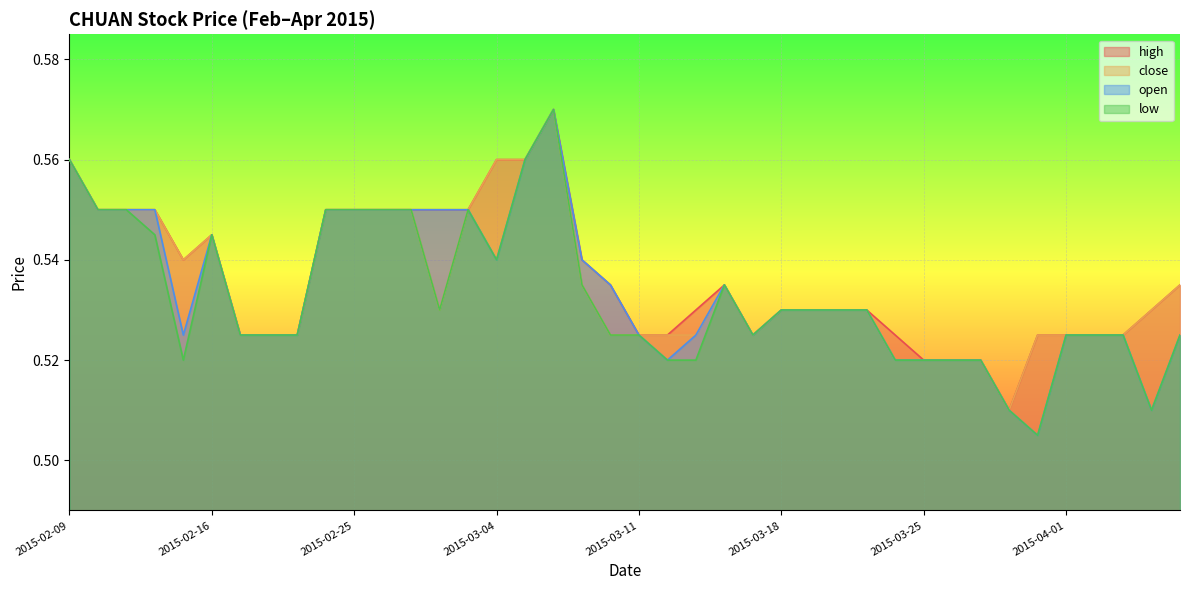

What is the label of the 9th point from the right?

2015-03-26